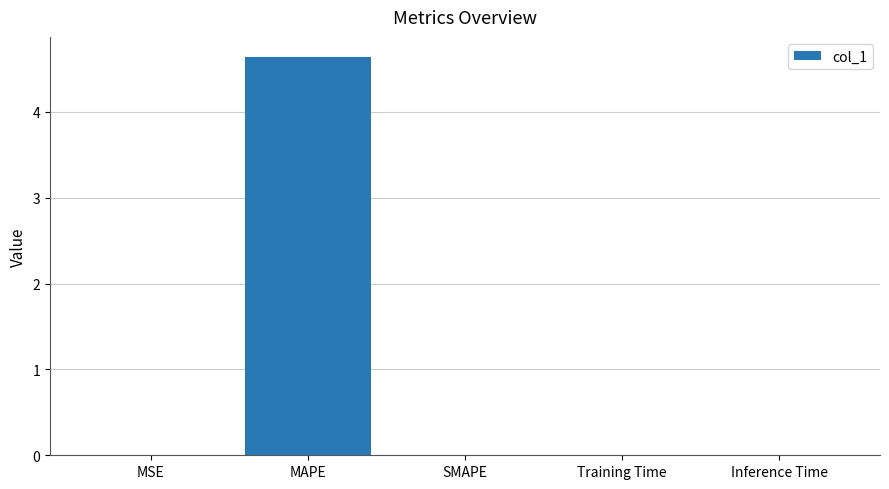

What is the greatest value displayed?

4.6